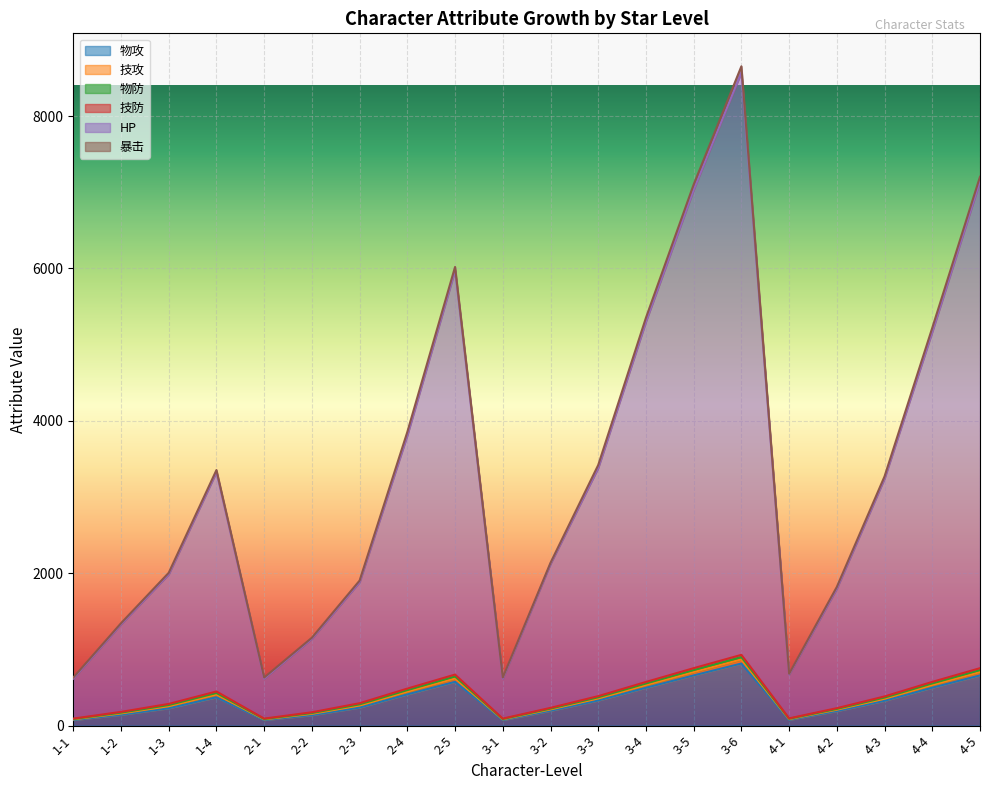

At 1-4, list the series in order from smallest to largest.

物防, 技防, 暴击, 技攻, 物攻, HP